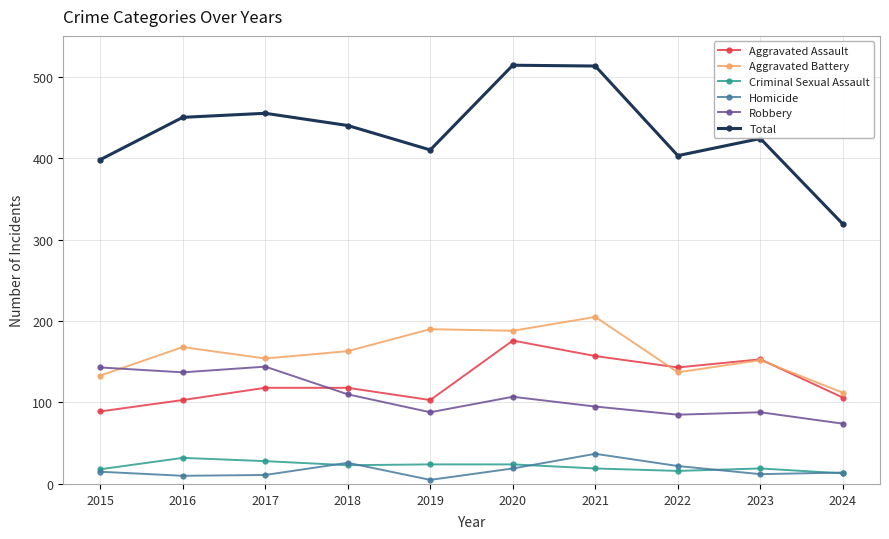

What is the maximum value shown in the chart?

514